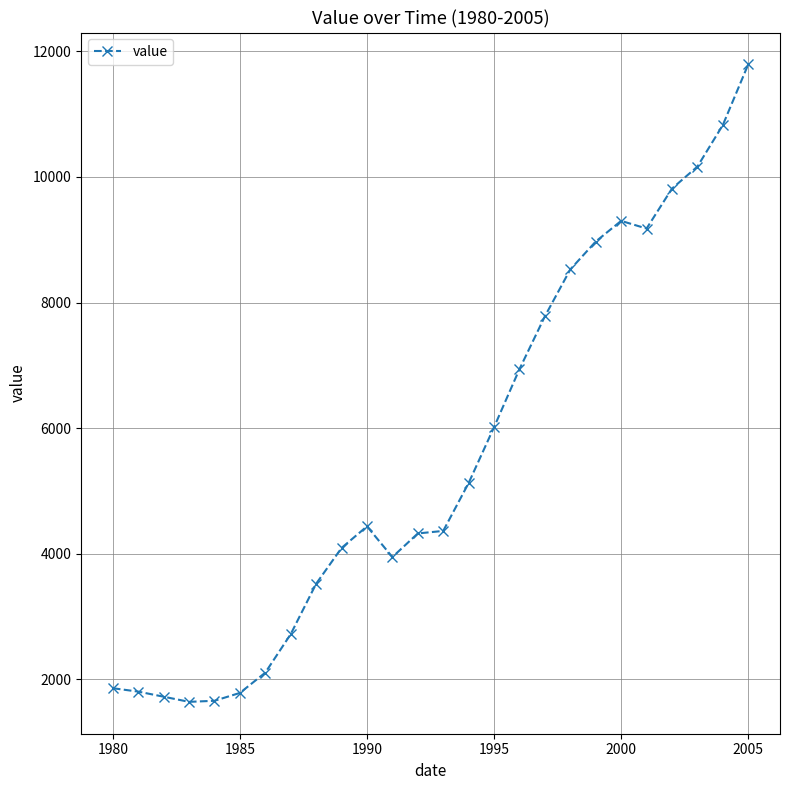

What is the minimum value shown in the chart?

1643